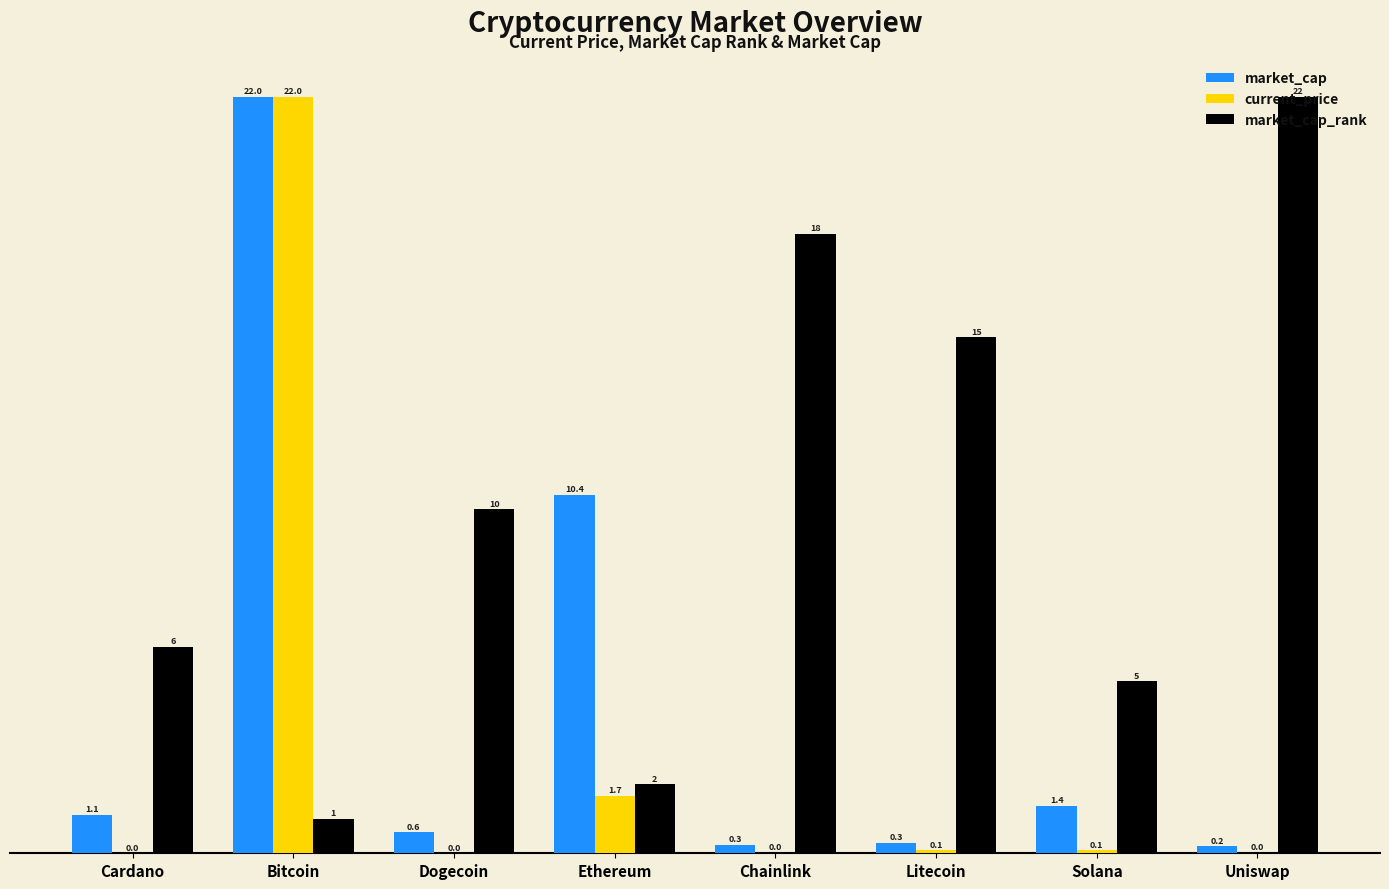

What is the sum of all market_cap_rank values?

79.0